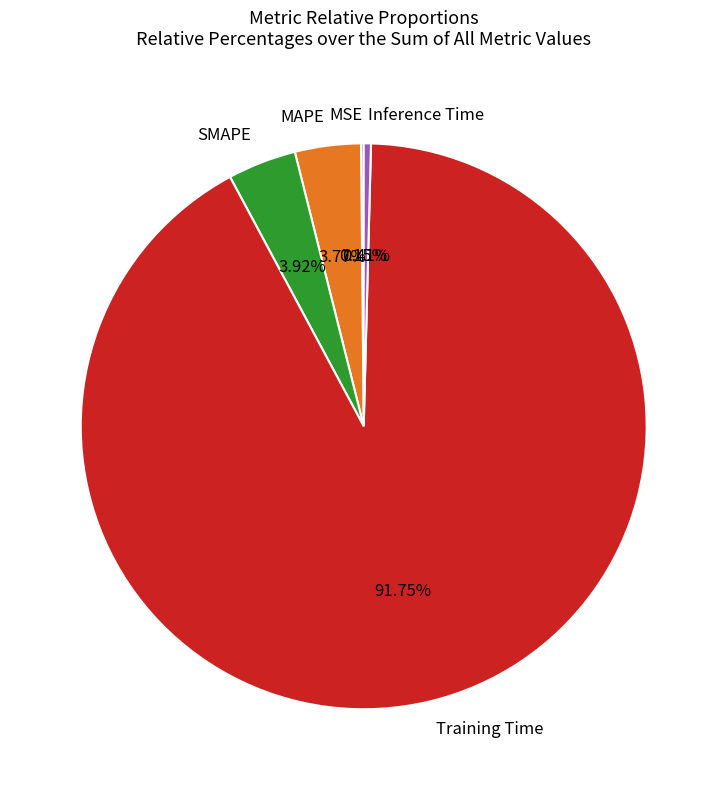

Is there a majority slice in this chart?

Yes